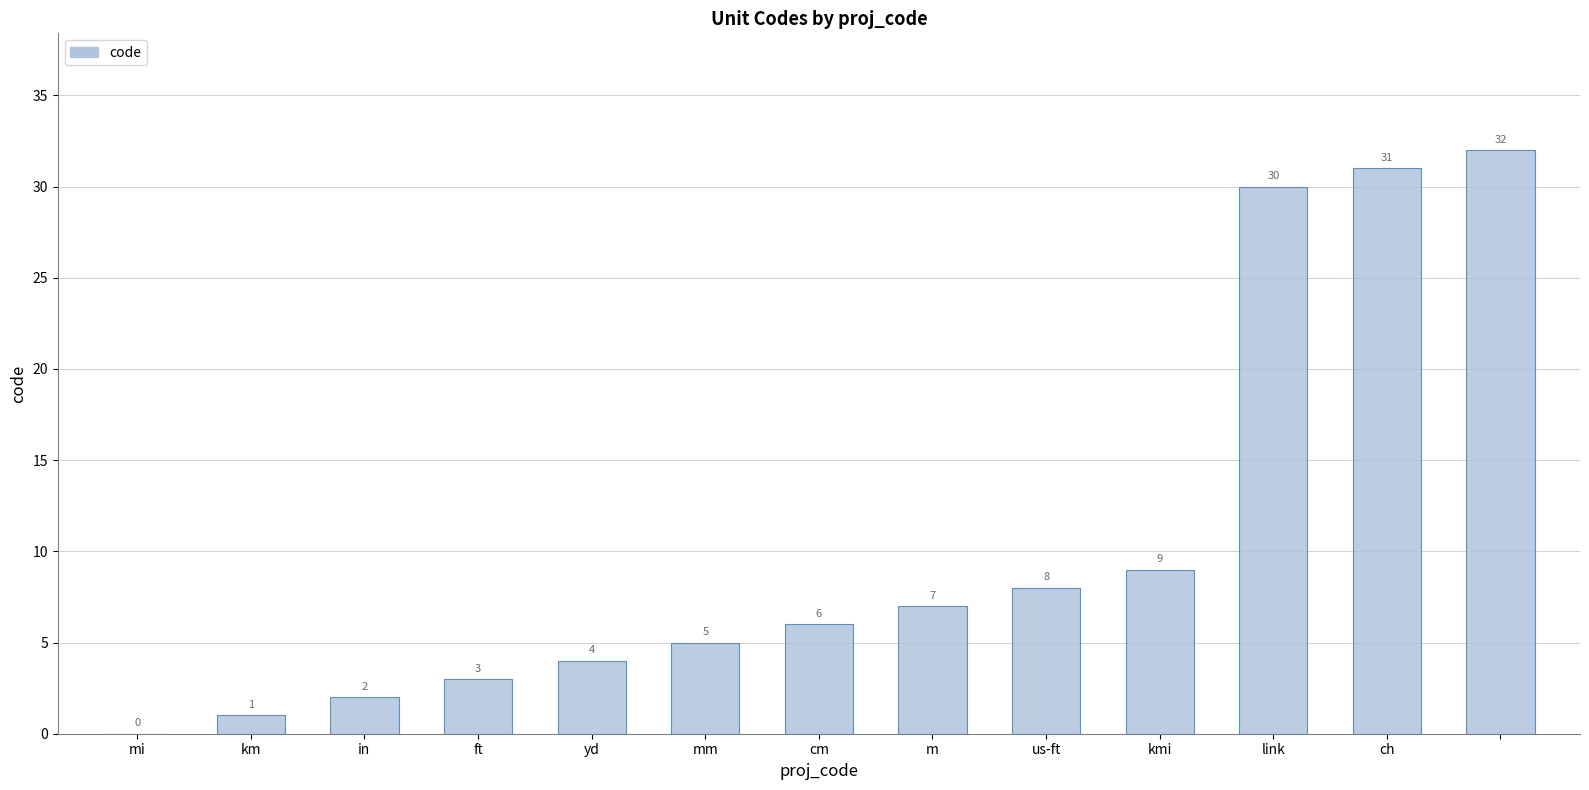

Reading left to right, transcribe all the data shown in this chart.

0	1	2	3	4	5	6	7	8	9	30	31	32